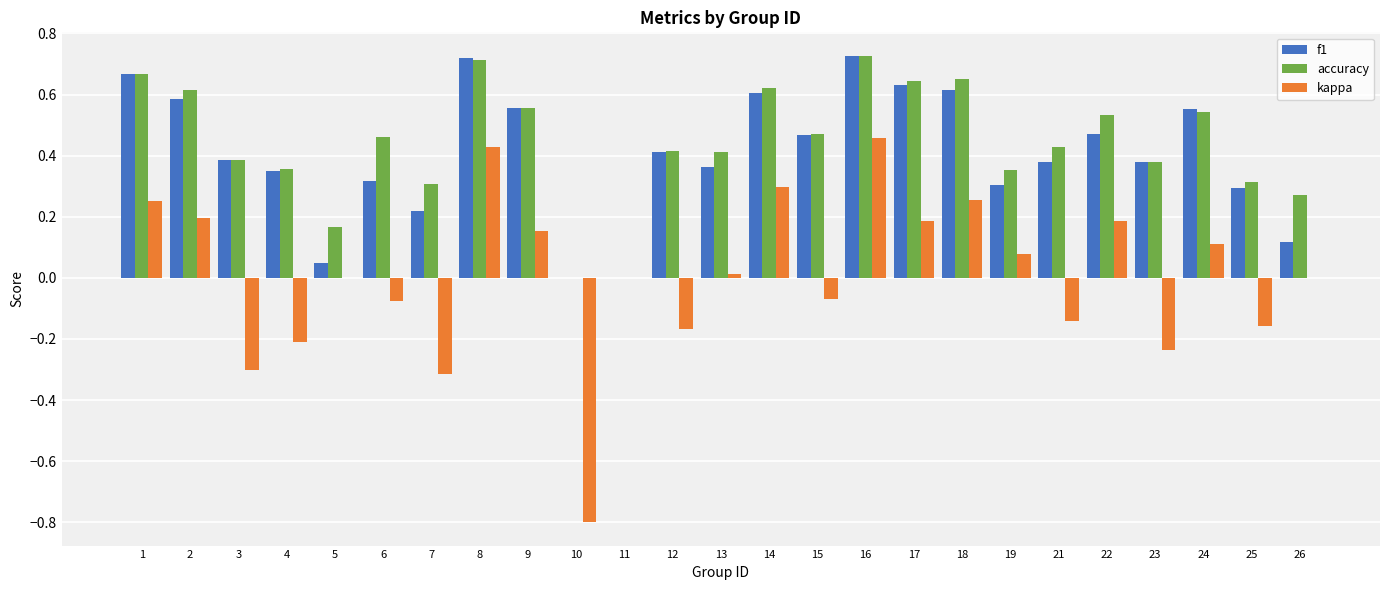

What is the sum of all accuracy values?

11.0